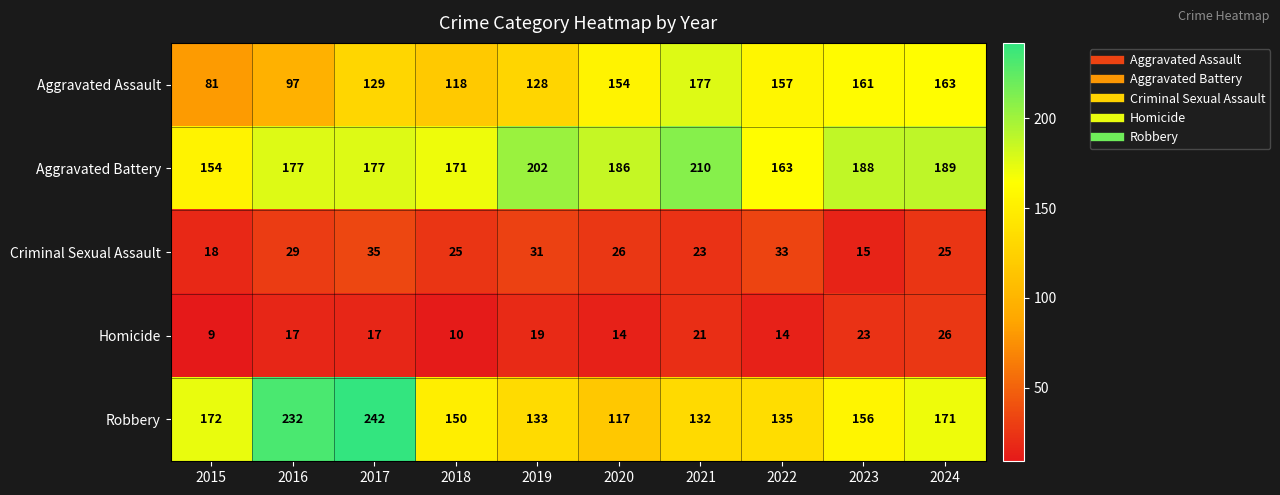

Which series has the largest total across all categories?

Aggravated Battery